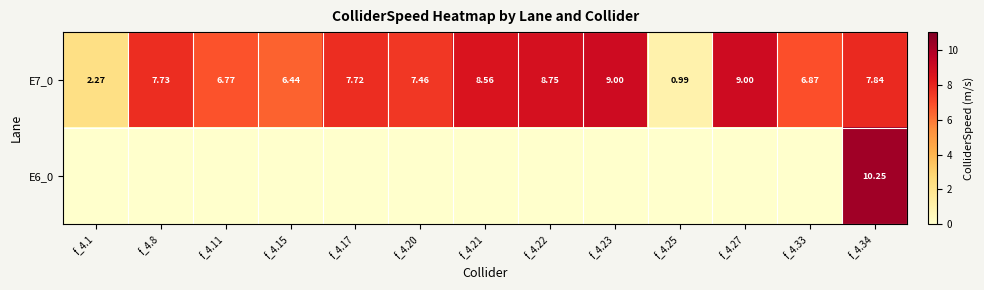

At which category is the sum across all series the highest?

f_4.34